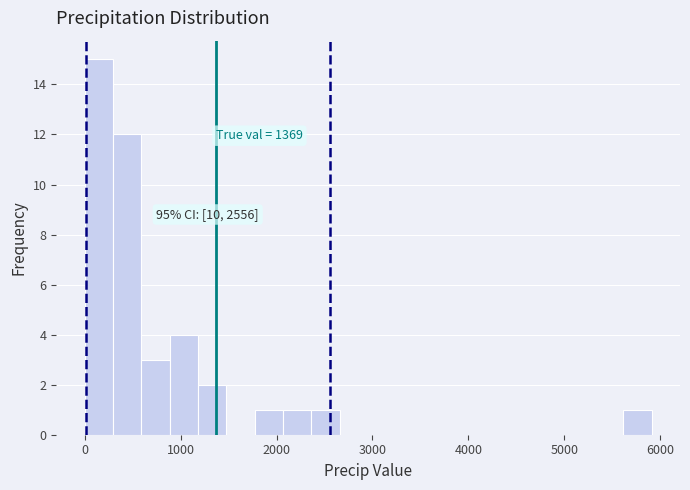

Around what value on the x-axis is the tallest bar? Give the approximate position of its centre, as read against the axis.

100